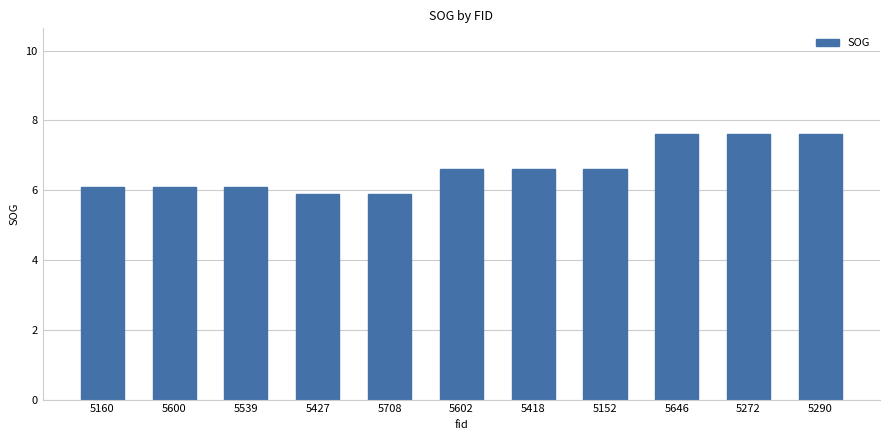

At which label does the data first exceed 6?

5160